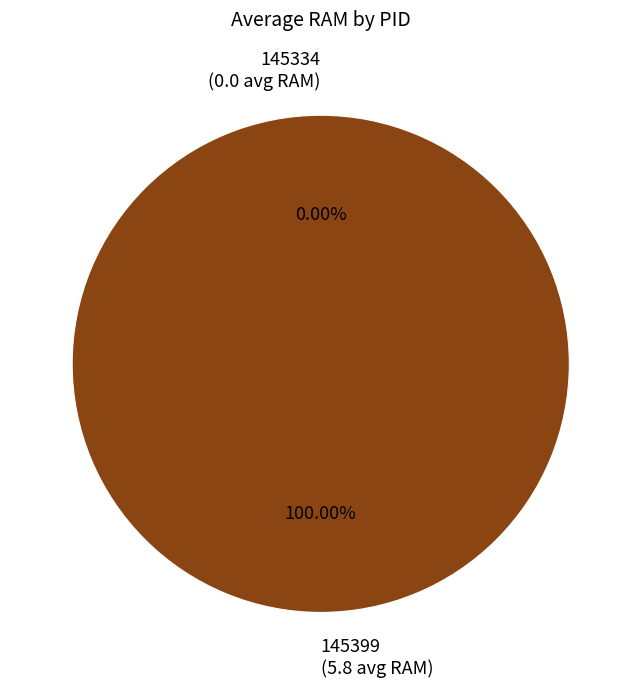

Is the sum of 145334 and 145399 greater than half?

Yes